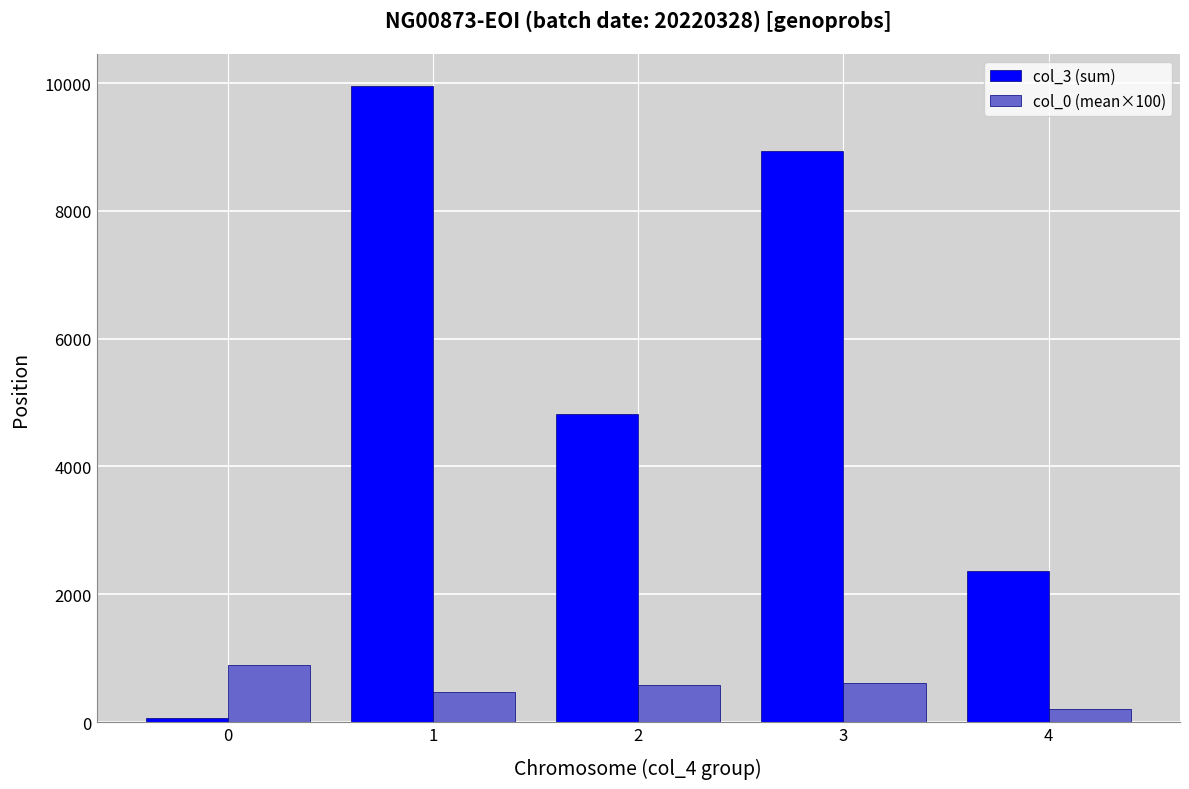

Which series changed the most between 1 and 4?

col_3 (sum)